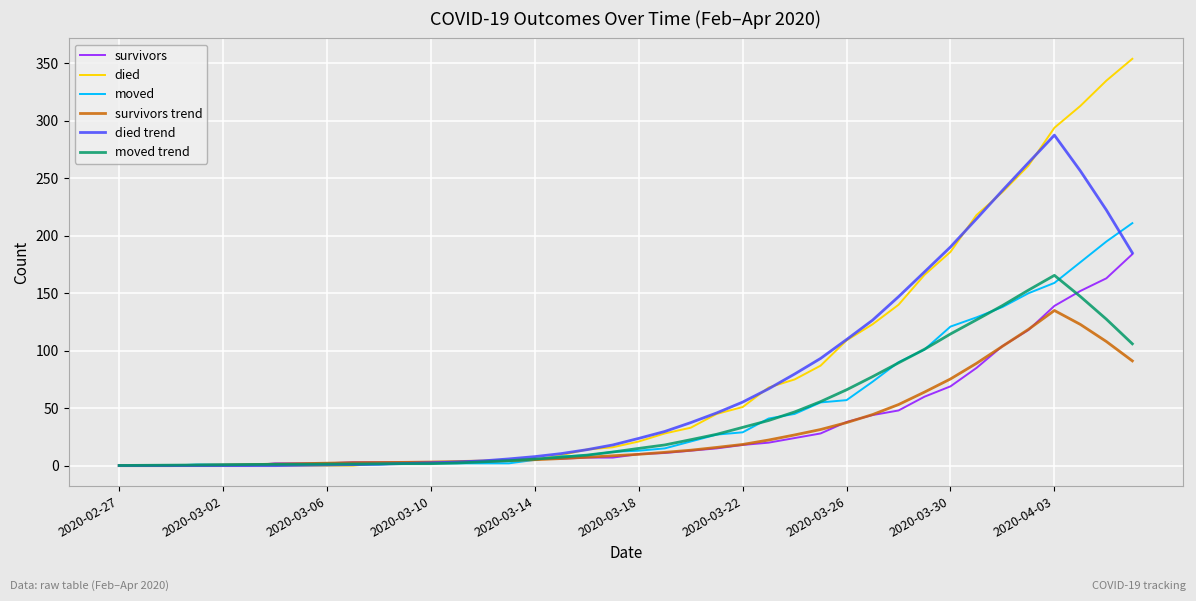

Which series has the largest range (max minus min)?

died